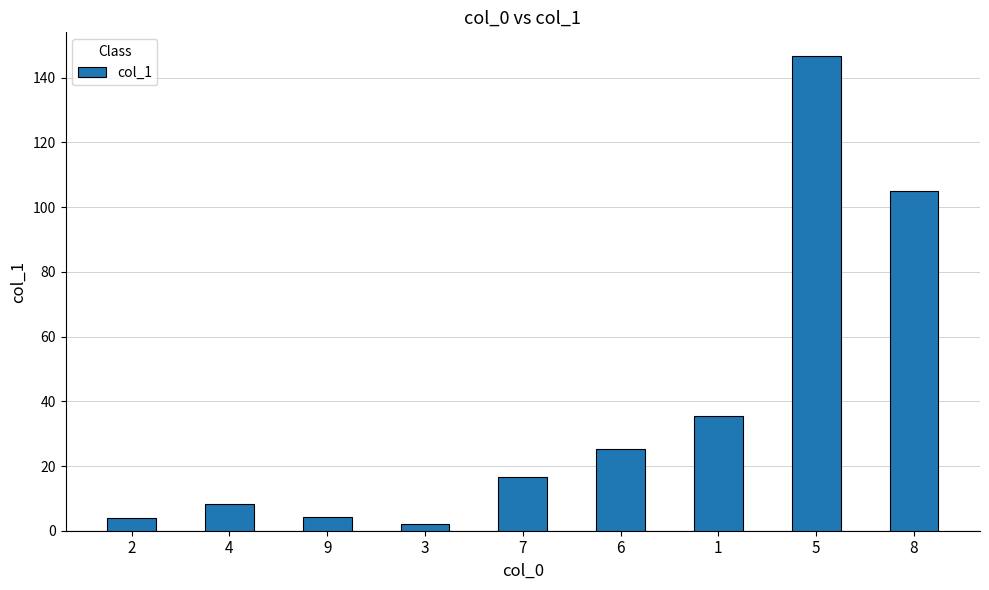

At which label does the data first exceed 16?

7